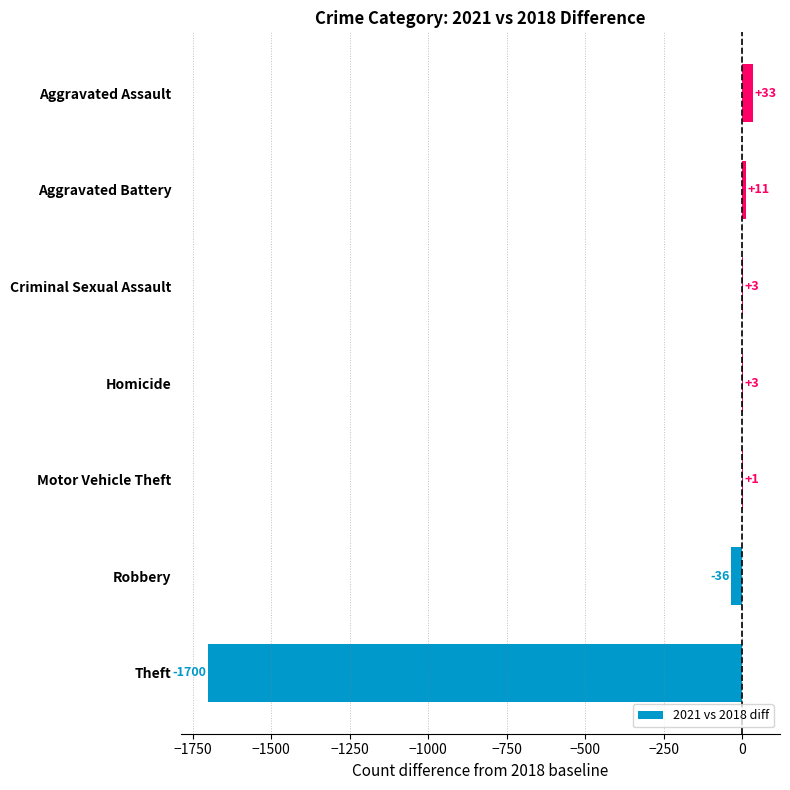

The chart shows a value of -36 at Robbery. True or false?

True